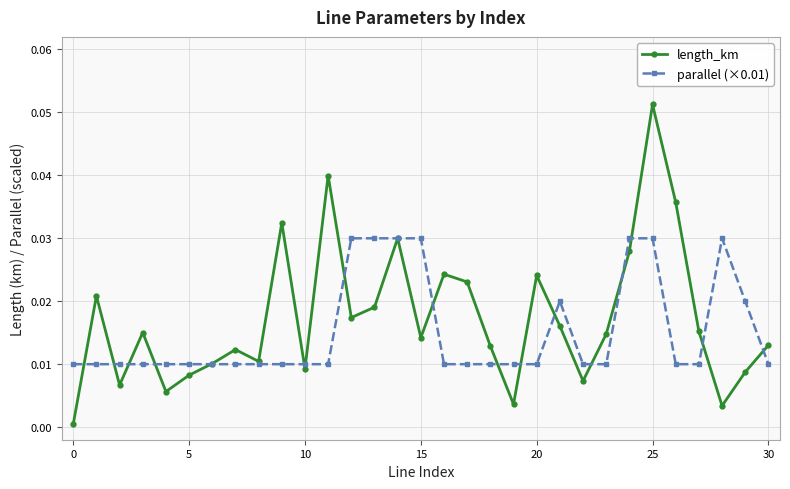

True or false: length_km has more than 2 points higher than both neighbors.

True